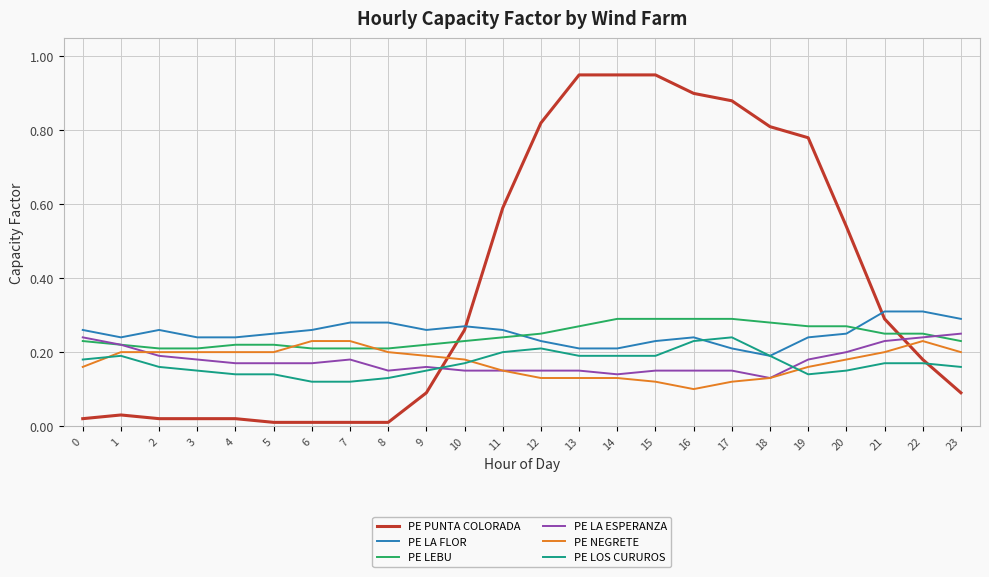

Is the value of PE LEBU at 11 greater than the value of PE LOS CURUROS at 6?

Yes